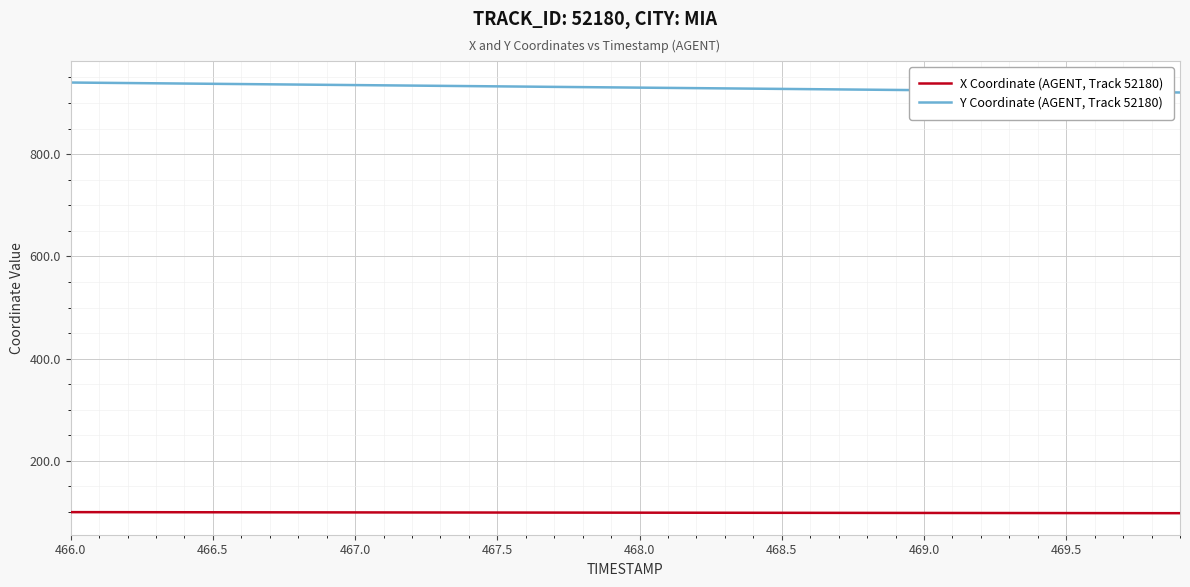

What is the difference between the maximum and minimum values in the Y Coordinate (AGENT, Track 52180) series?

19.5